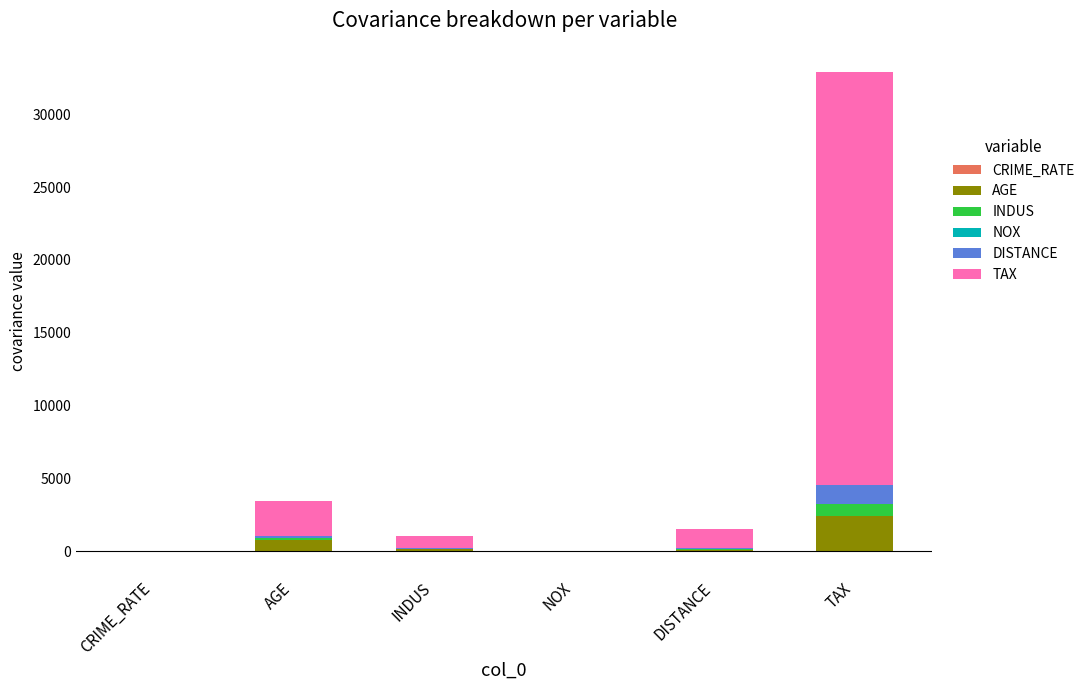

At how many categories does at least one series exceed 11787?

1